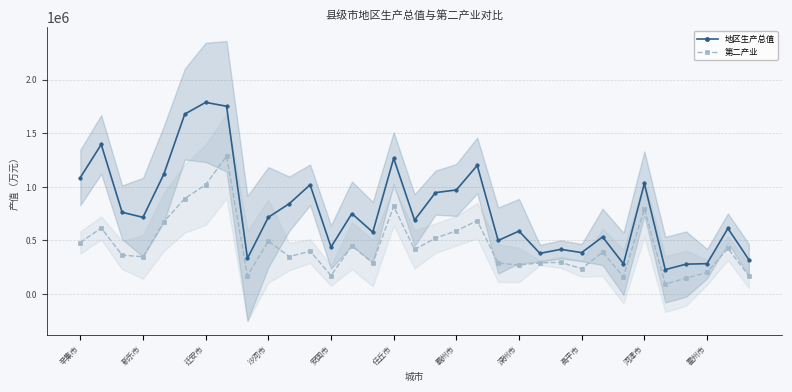

Where does the 第二产业 series first go above 390262?

辛集市